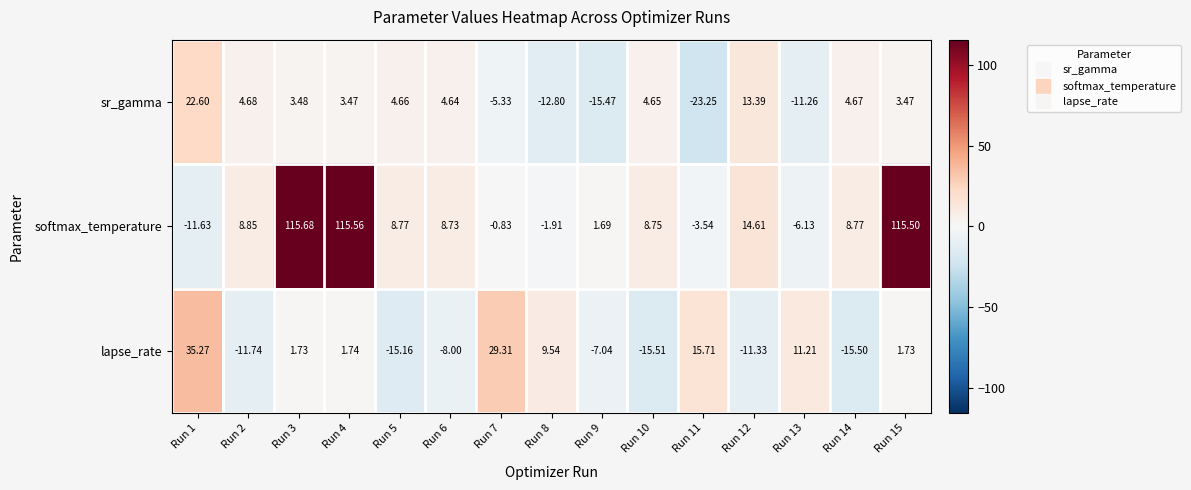

At Run 10, list the series in order from smallest to largest.

lapse_rate, sr_gamma, softmax_temperature